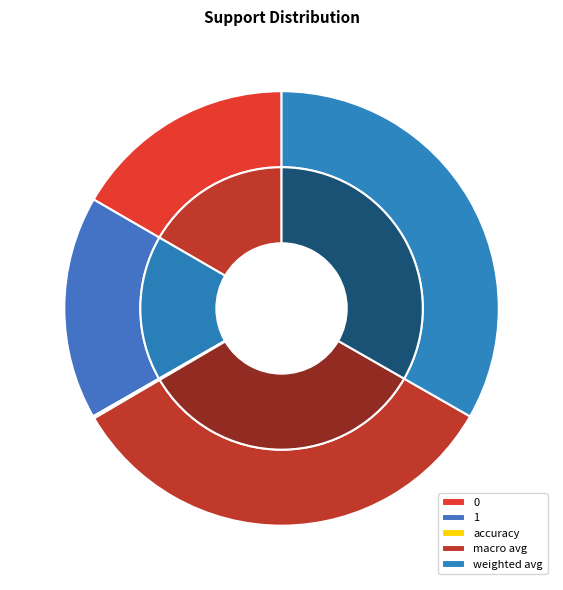

Which category has the biggest portion of the pie?

macro avg